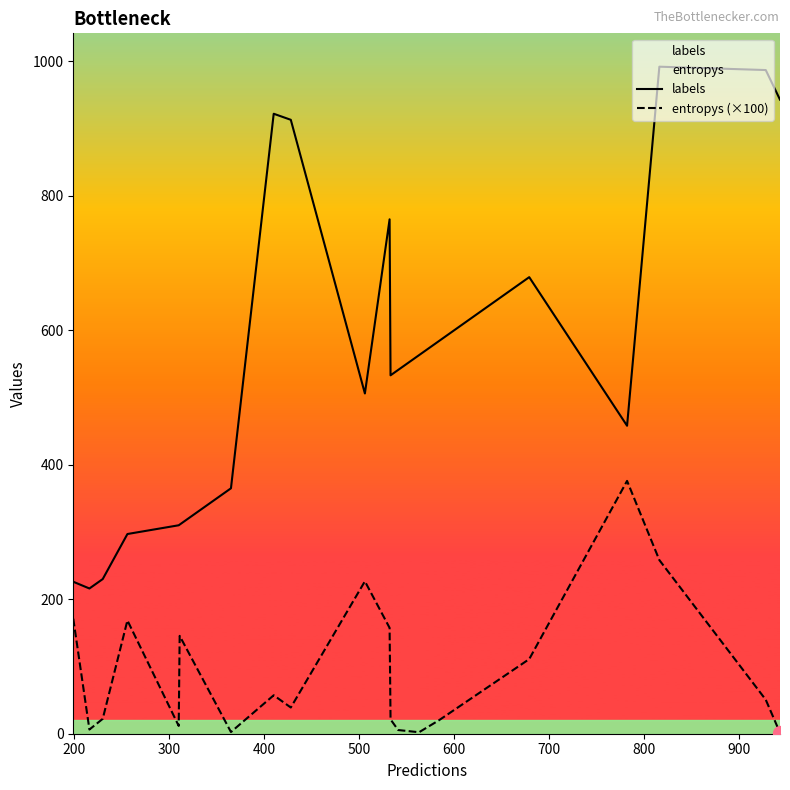

Rank the series by their average value, from lowest to highest.

entropys (×100), labels